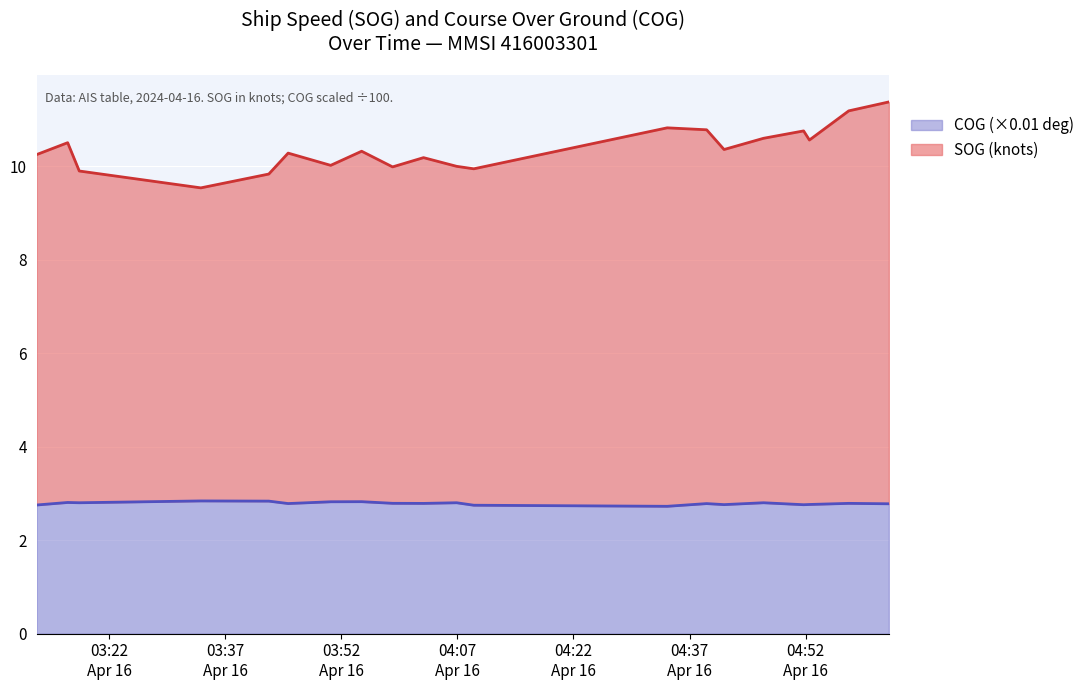

What is the sum of all COG (×0.01 deg) values?

55.8